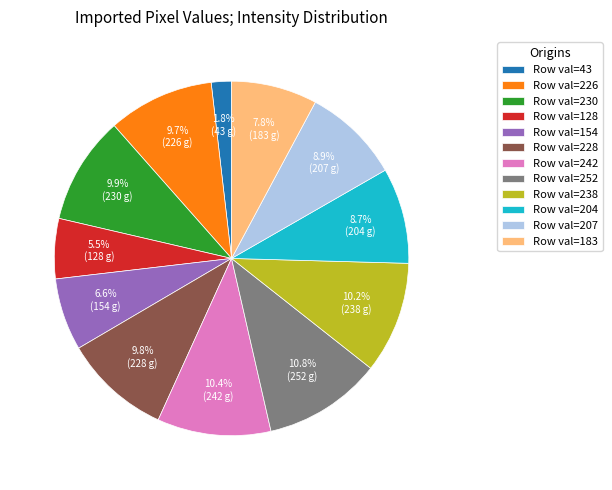

Which category has the smallest portion of the pie?

Row val=43